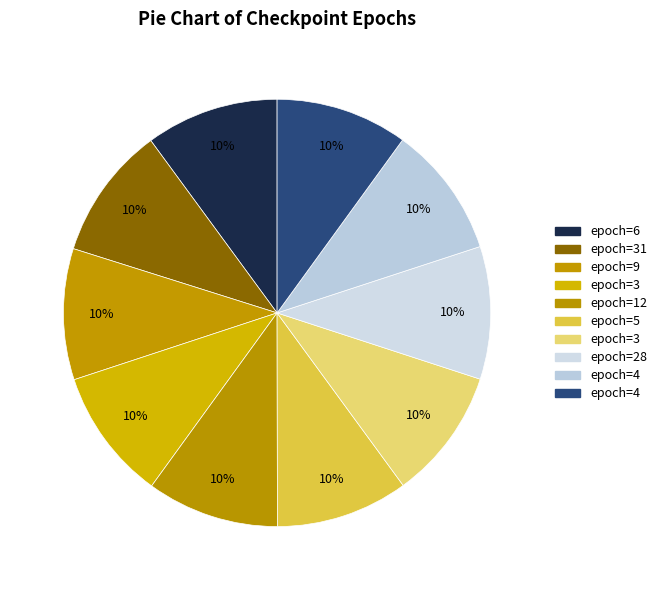

To the nearest percent, what is the average slice percentage?

10%